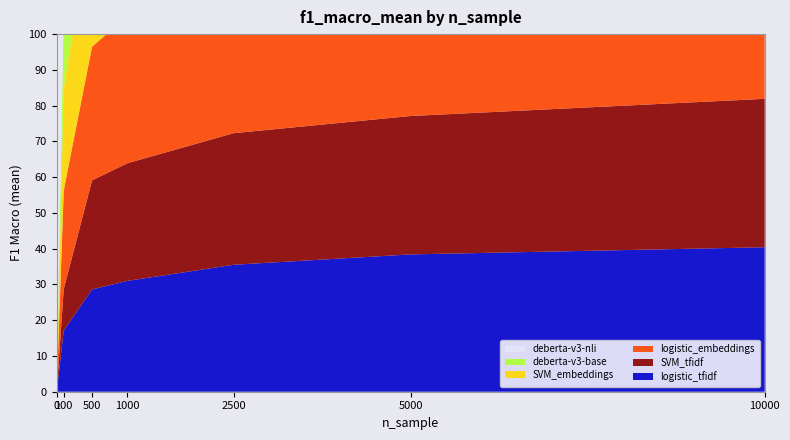

Reading right to left, what are all the values shown in this chart?

logistic_tfidf: 10000=0.4	5000=0.4	2500=0.4	1000=0.3	500=0.3	100=0.2	0=0.0
SVM_tfidf: 10000=0.4	5000=0.4	2500=0.4	1000=0.3	500=0.3	100=0.1	0=0.0
logistic_embeddings: 10000=0.5	5000=0.5	2500=0.4	1000=0.4	500=0.4	100=0.3	0=0.0
SVM_embeddings: 10000=0.5	5000=0.5	2500=0.4	1000=0.4	500=0.4	100=0.3	0=0.0
deberta-v3-base: 10000=0.5	5000=0.5	2500=0.5	1000=0.4	500=0.4	100=0.2	0=0.0
deberta-v3-nli: 10000=0.5	5000=0.5	2500=0.5	1000=0.5	500=0.5	100=0.3	0=0.0